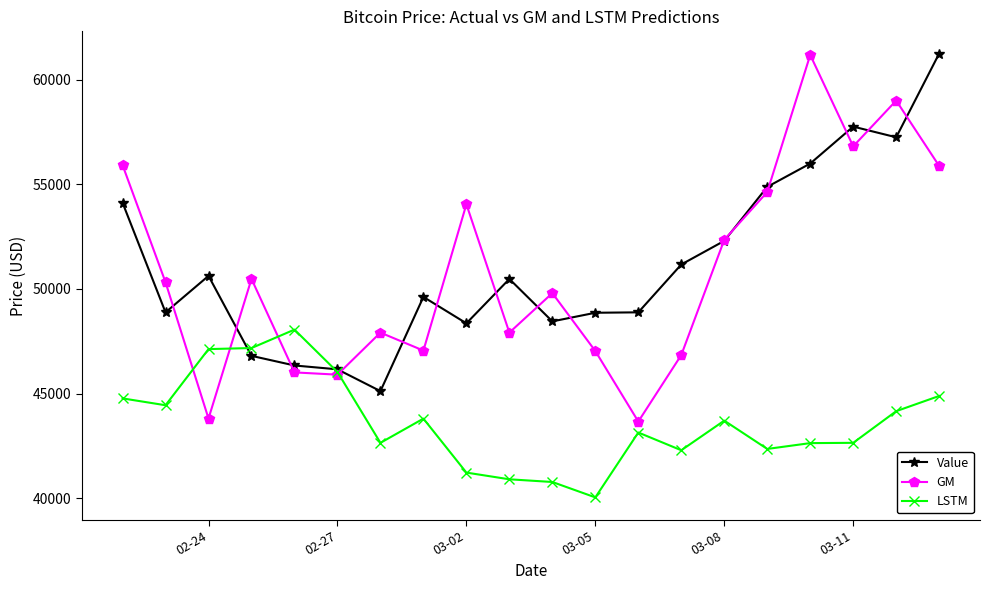

Which series has the widest spread of values?

GM